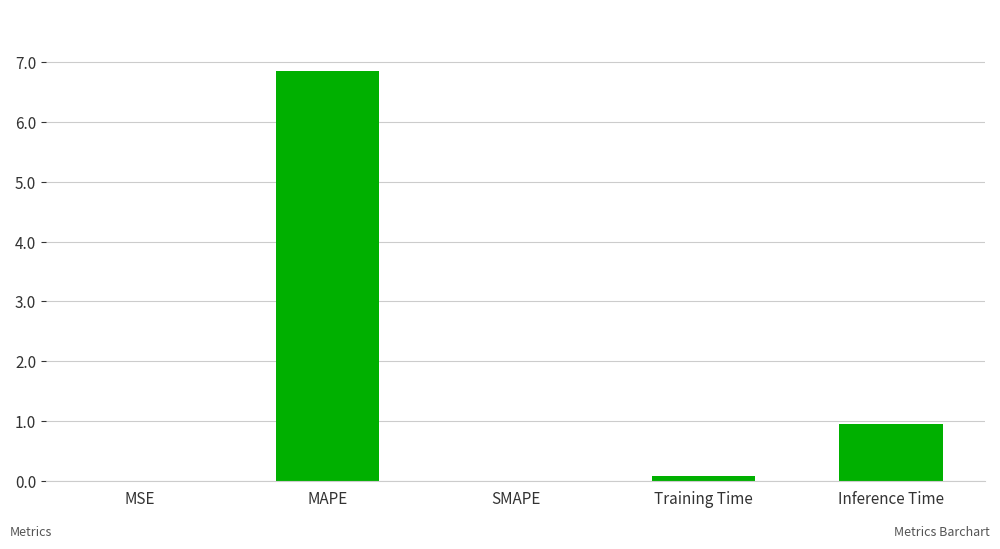

Between MAPE and Inference Time, which is larger?

MAPE